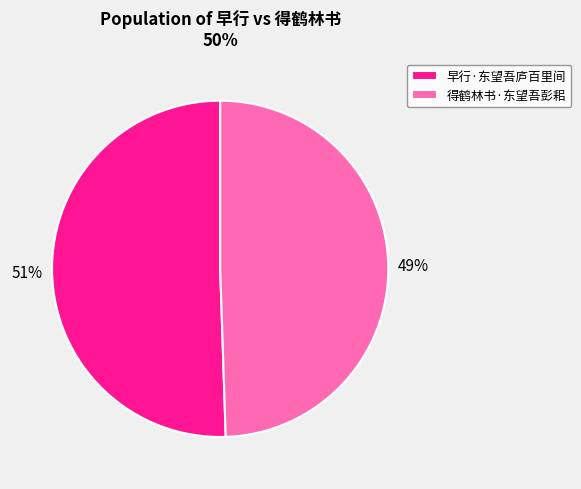

What percentage is the 得鹤林书·东望吾彭耜 slice, to the nearest percent?

49%